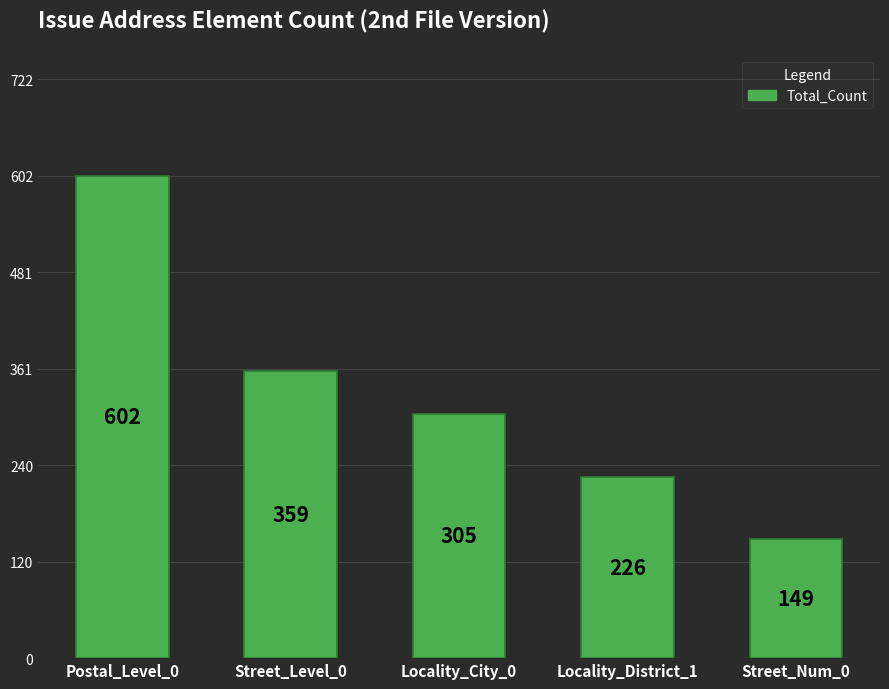

Approximately how many times larger is the value at Street_Level_0 compared to Locality_City_0?

1.2